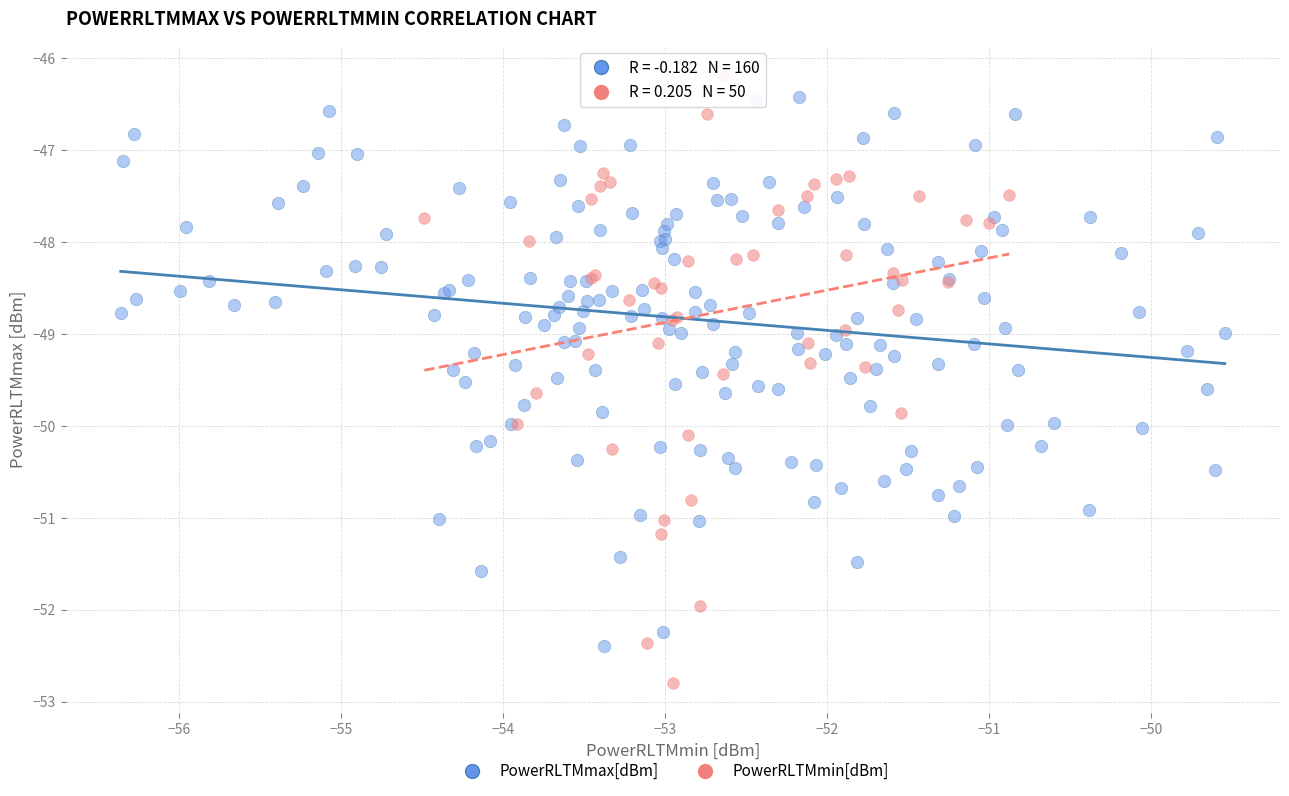

Which series has the largest Y range (max minus min)?

PowerRLTMmin[dBm]